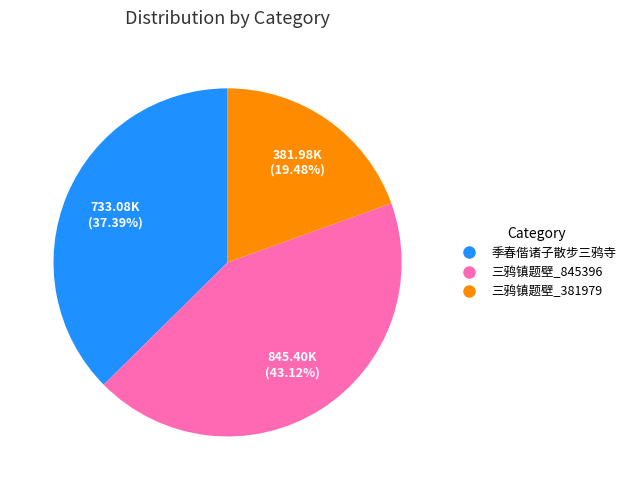

To the nearest percent, what is the average slice percentage?

33%